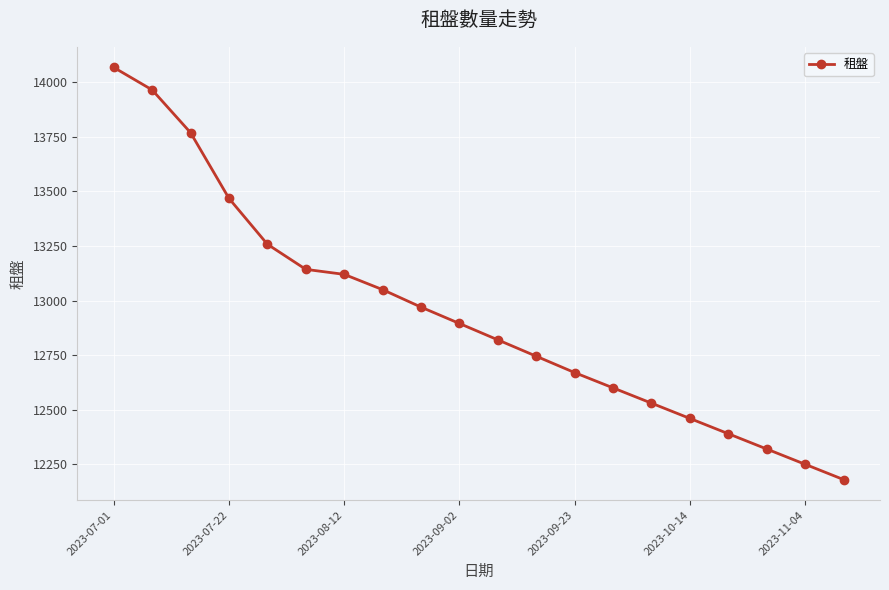

What is the maximum value shown in the chart?

14068